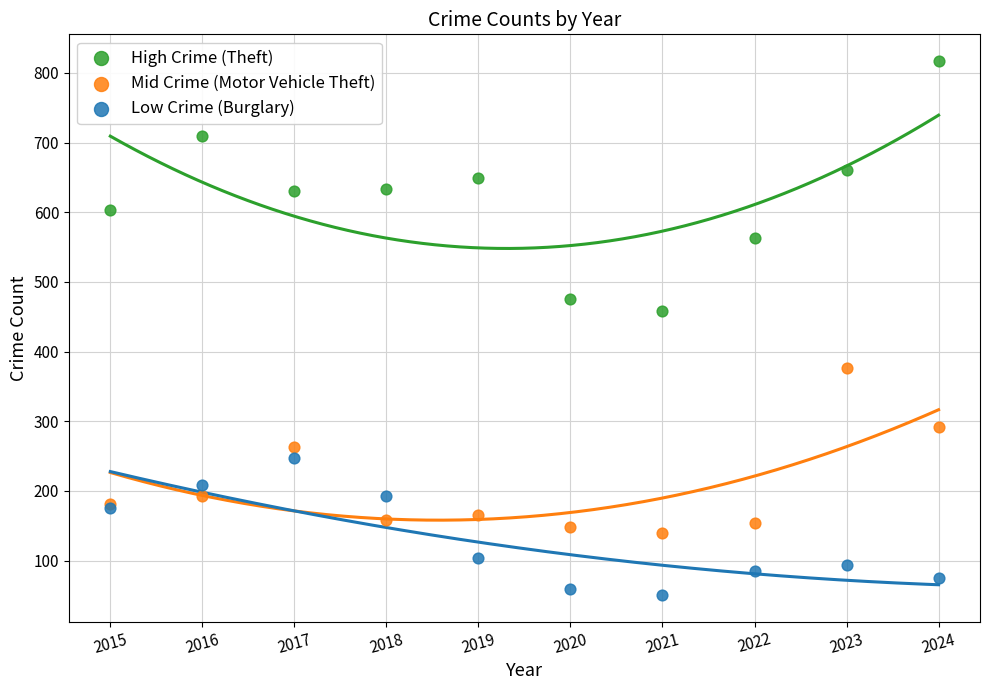

Across all series, what Y value is closest to 434?

458